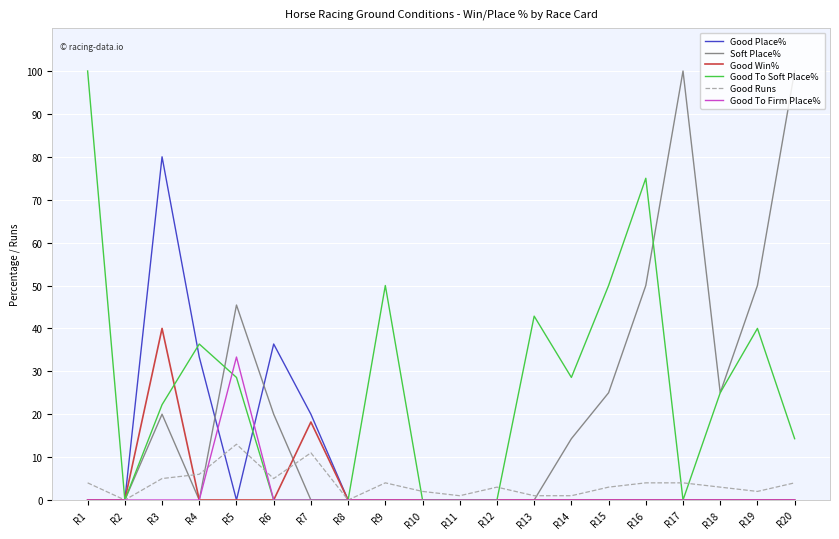

At which label does Good To Soft Place% reach its peak?

R1